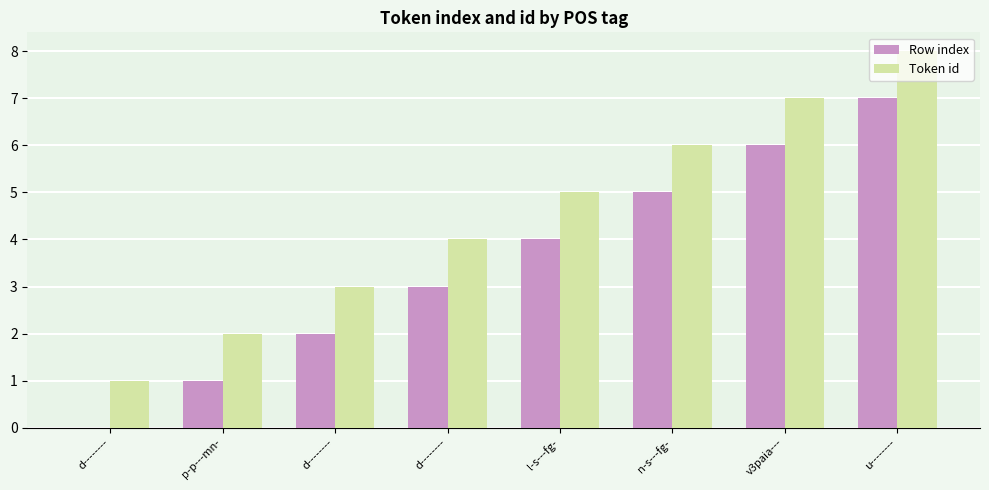

What is the maximum value shown in the chart?

8